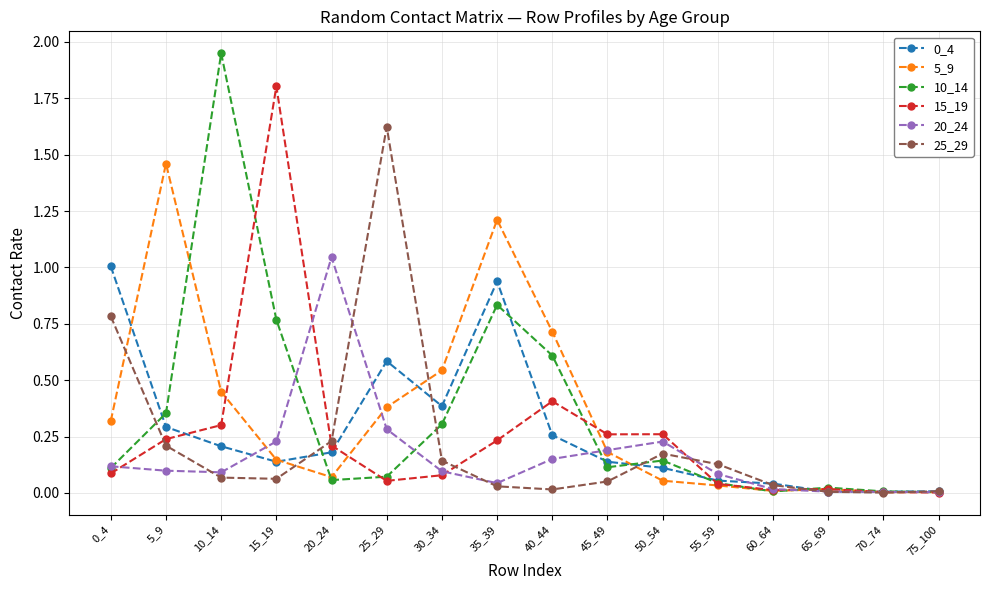

Is it true that 20_24 equals 0.1 at 0_4?

True